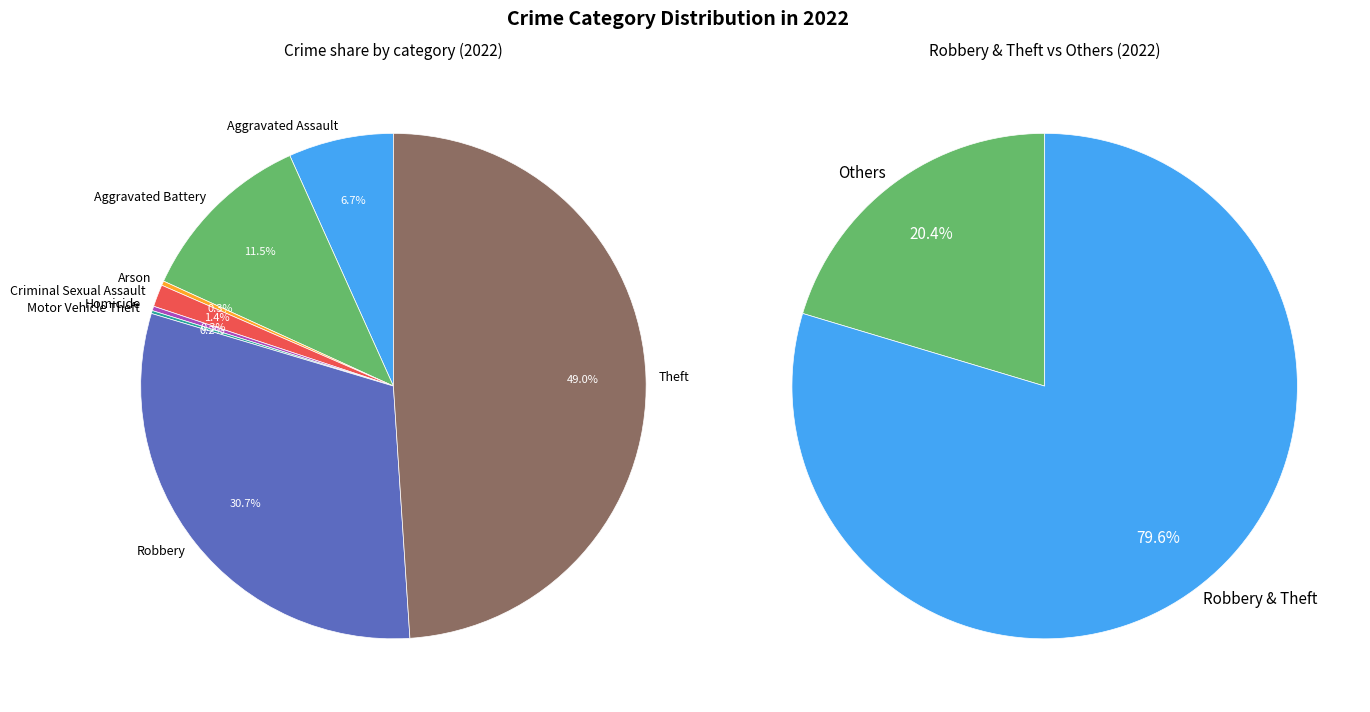

Is 2 the majority of the pie?

No